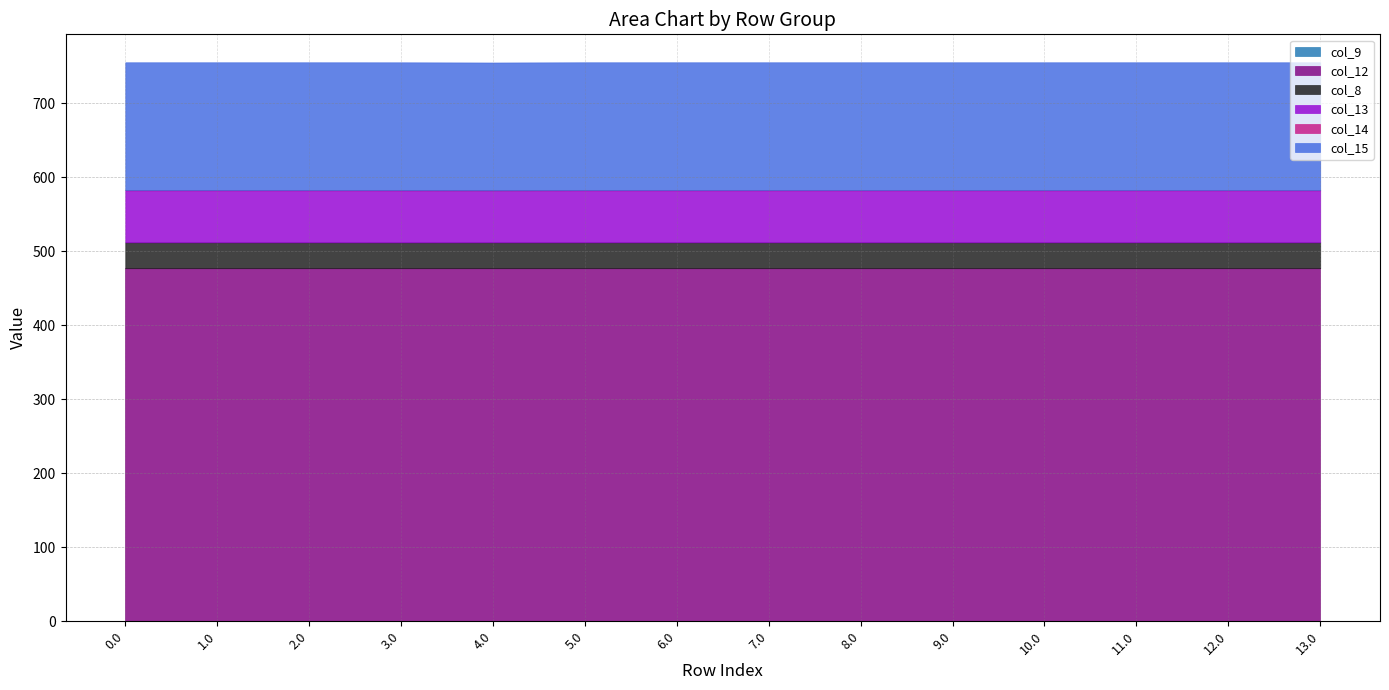

Is the value of col_9 at 2.0 greater than the value of col_14 at 9.0?

No